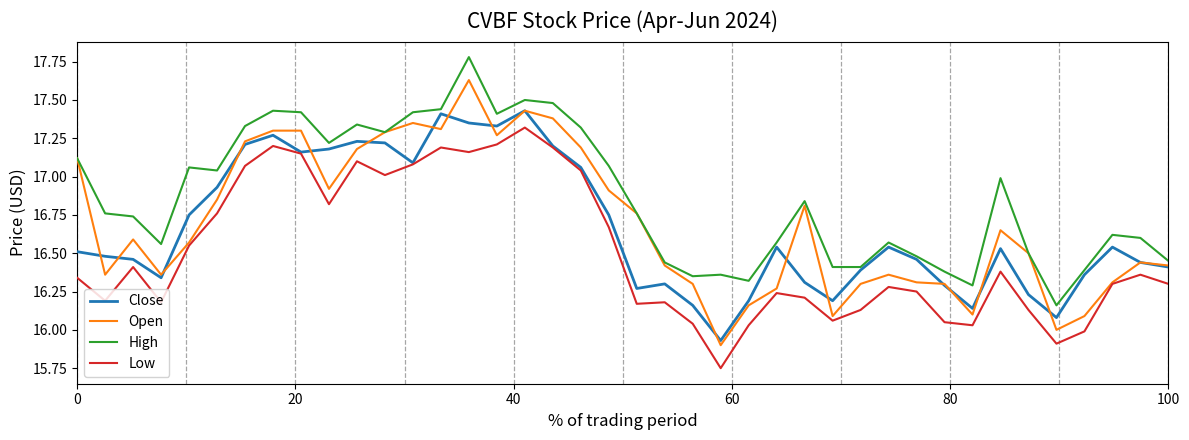

Which series has the largest range (max minus min)?

Open